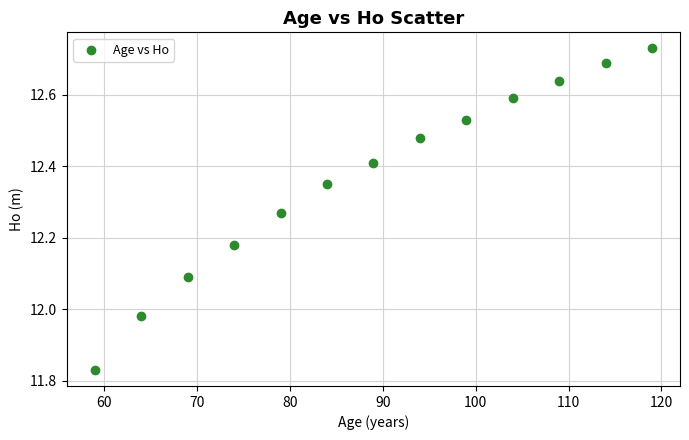

What is the range of Y values (max minus min)?

0.9